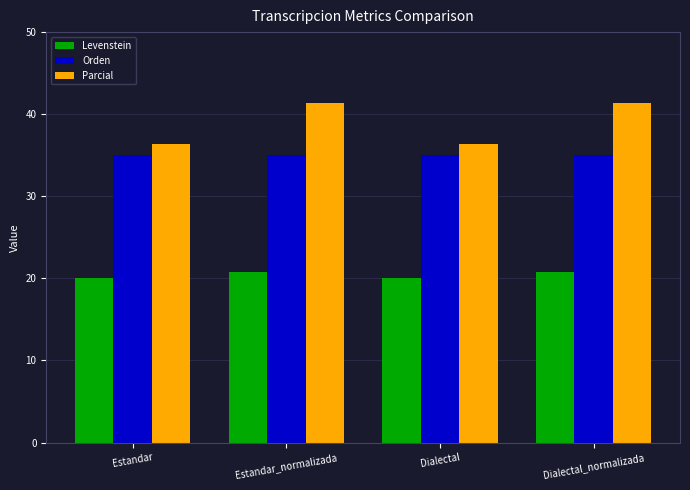

List the series in order of their overall mean, lowest first.

Levenstein, Orden, Parcial